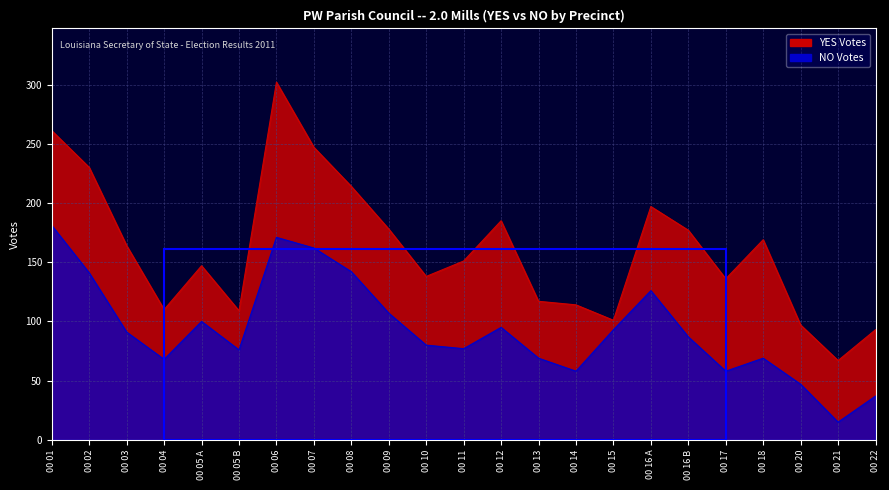

What is the greatest value displayed?

302